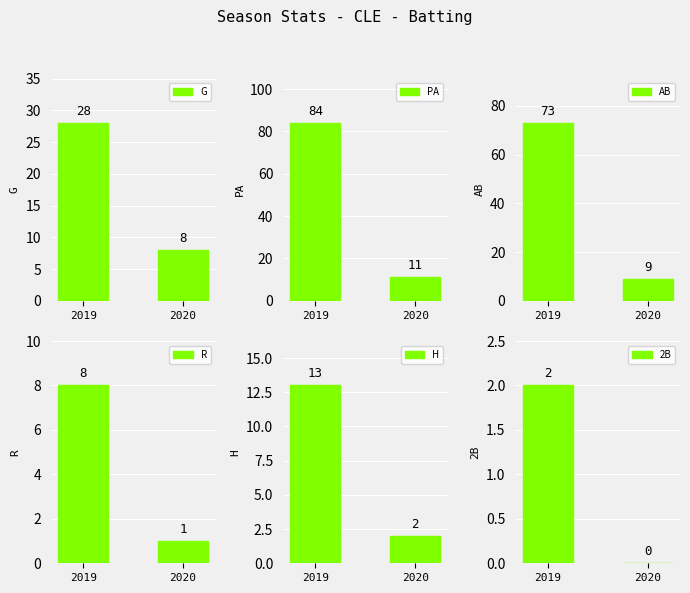

At 2020, list the series in order from largest to smallest.

PA, AB, G, H, R, 2B